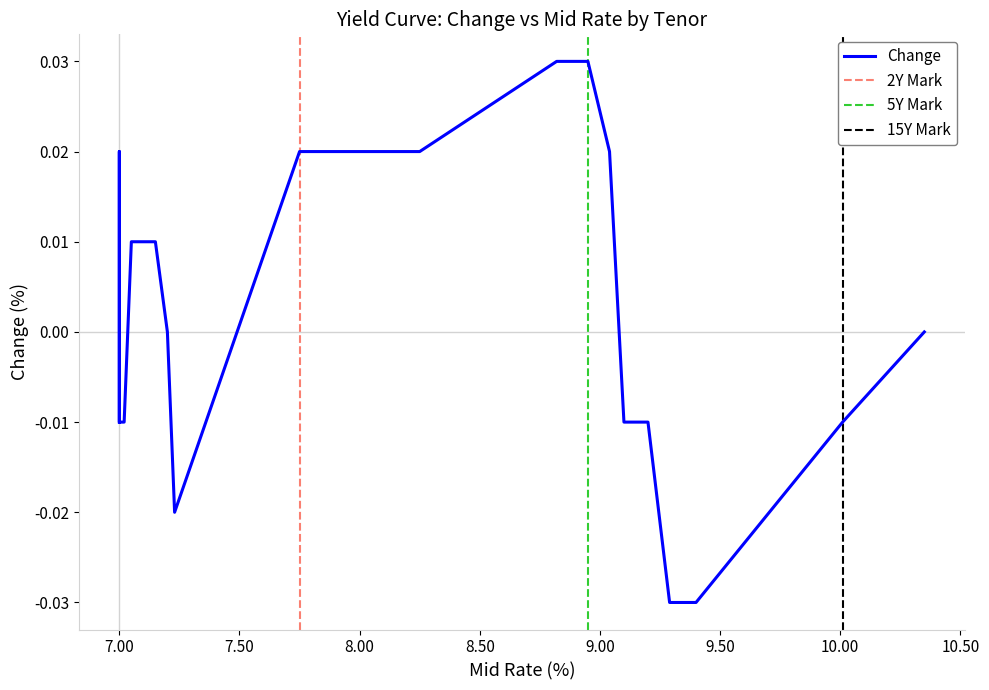

Is it true that the value at 9M is 0.0?

False